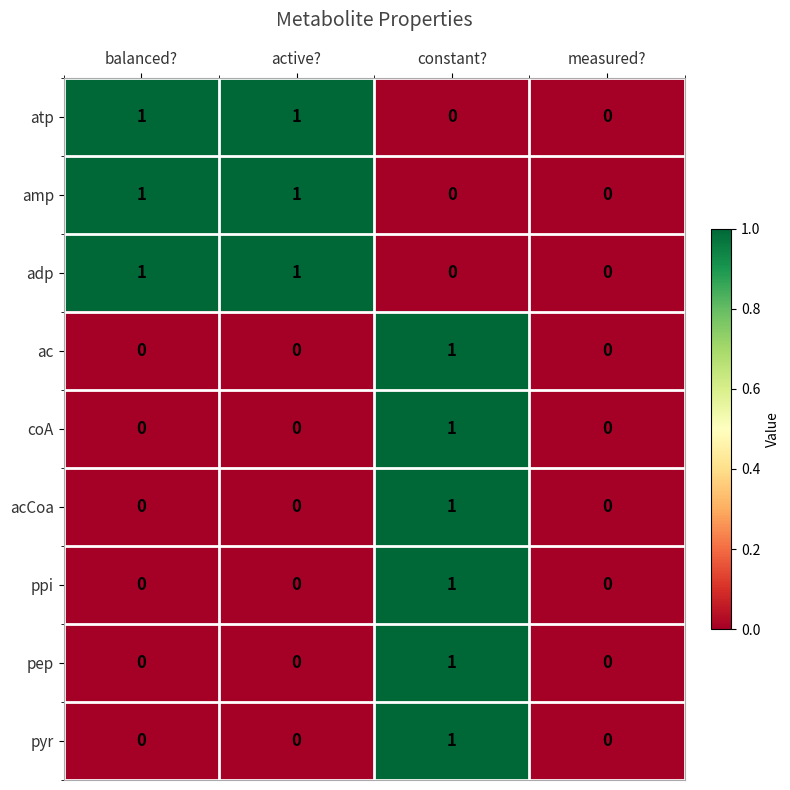

True or false: atp has a value of 0 at constant?.

True